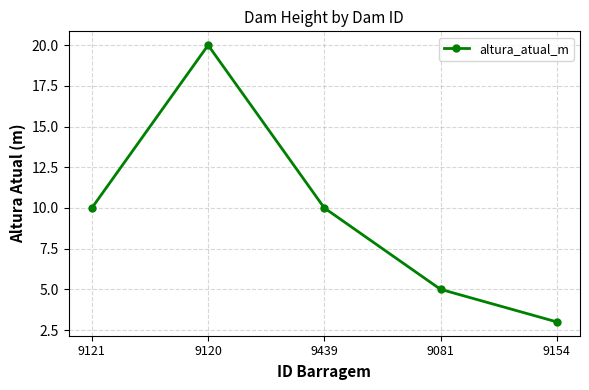

True or false: the data shows 3 at 9154.

True